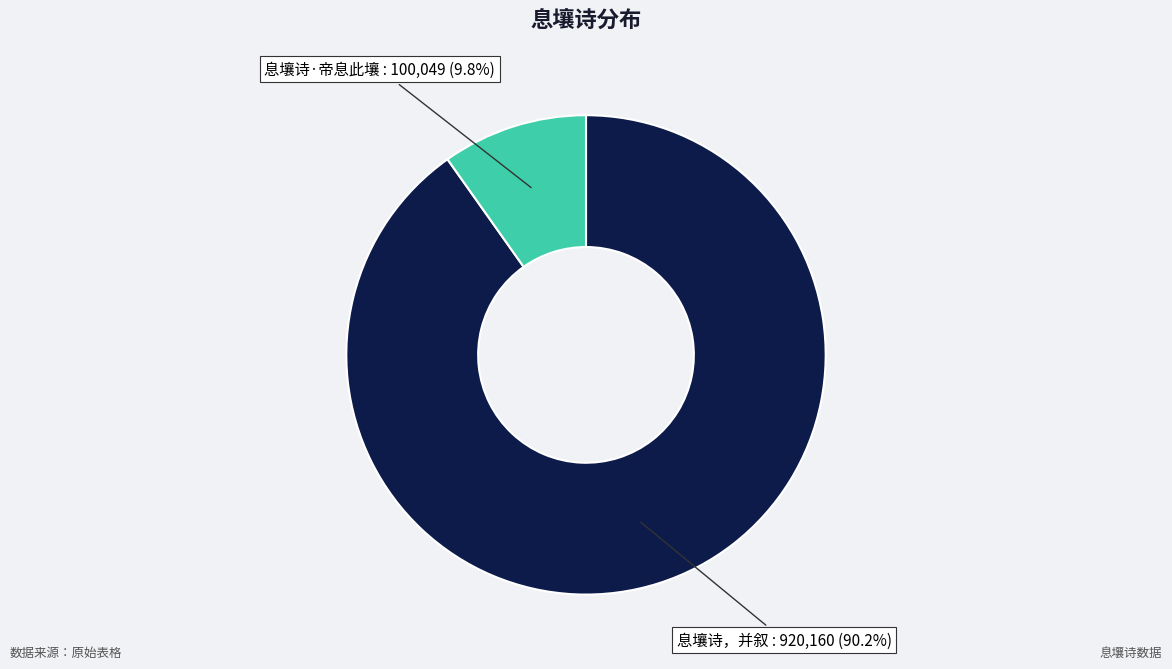

Does 息壤诗·帝息此壤 account for over 50% of the chart?

No